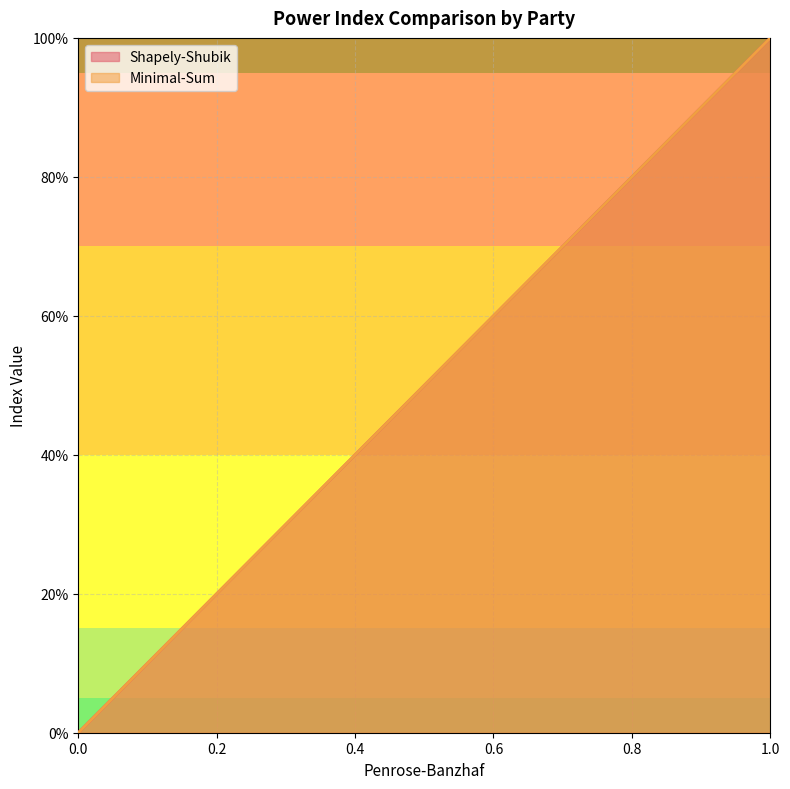

Which series has the widest spread of values?

Minimal-Sum